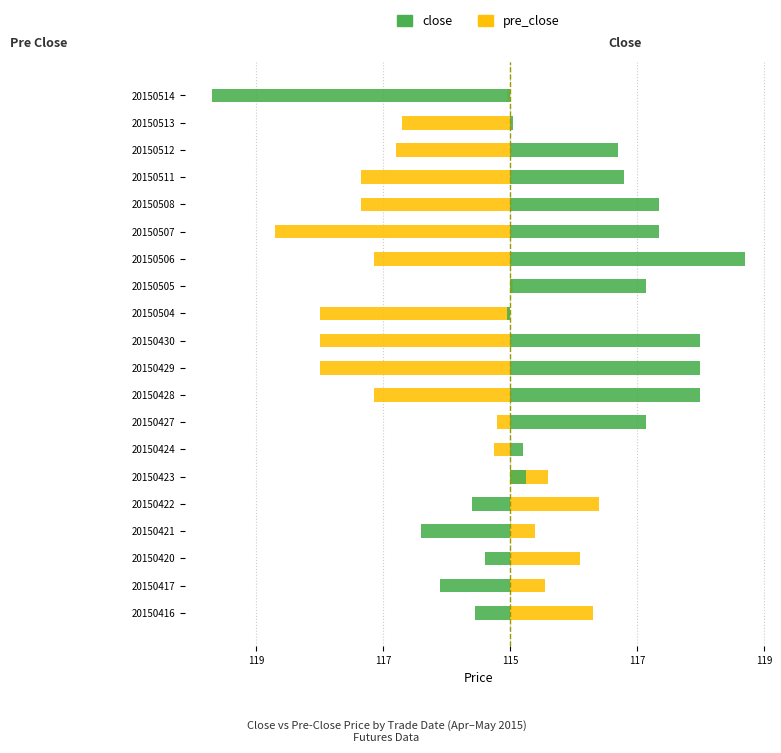

True or false: pre_close has a value of -0.2 at 20150427.

True